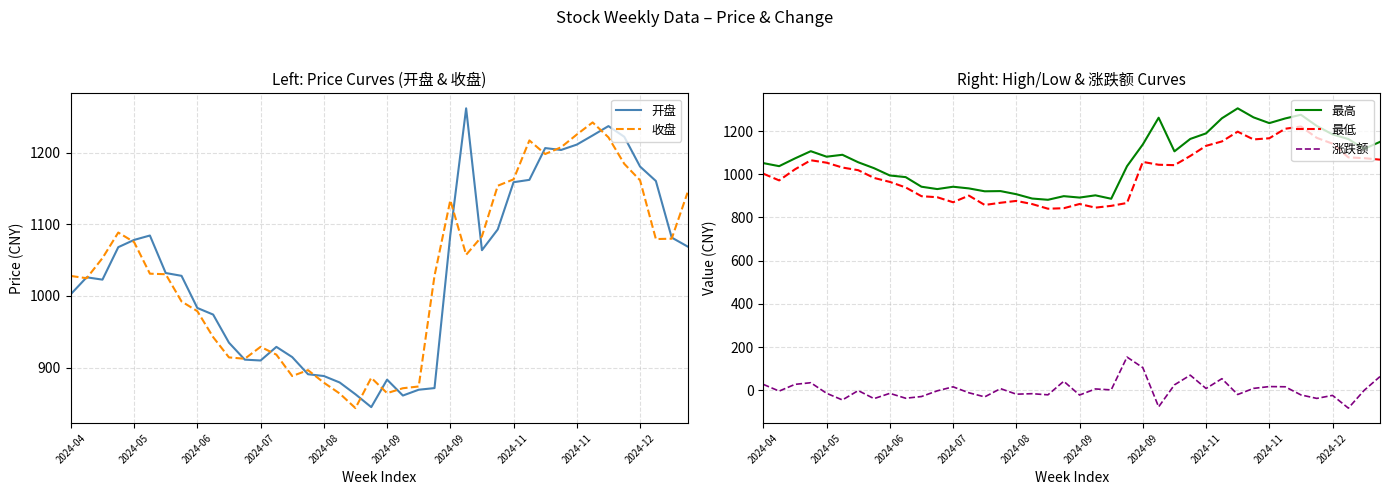

What is the label of the 4th point from the right?

2024-12